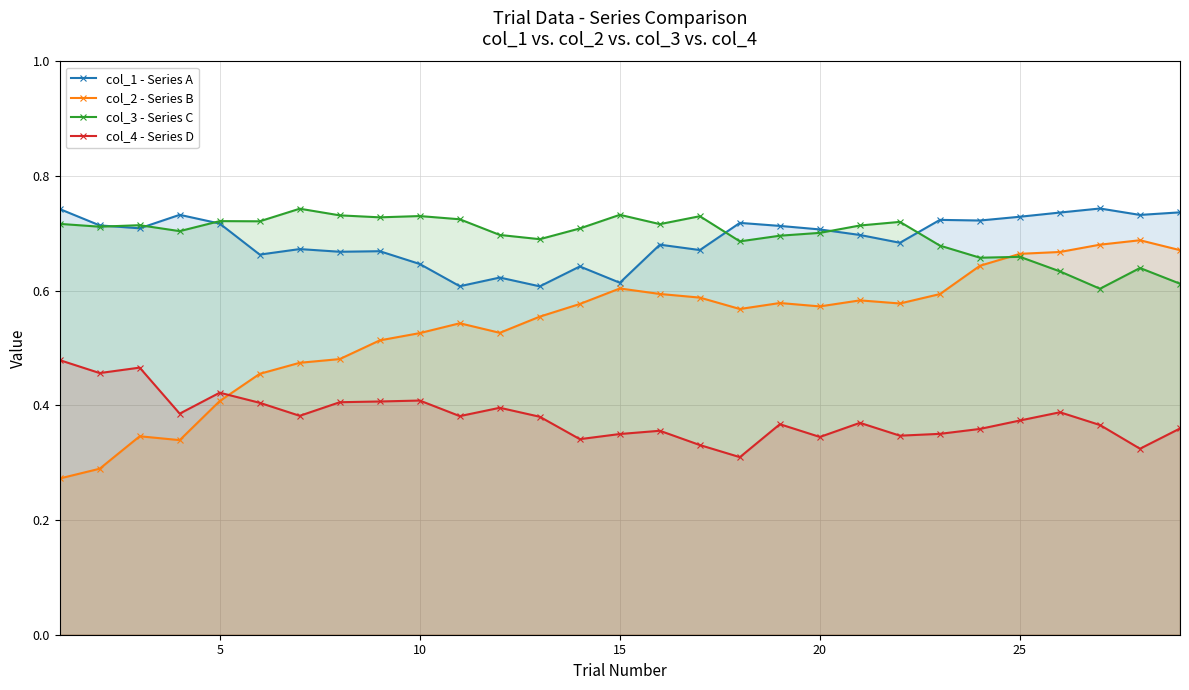

What is the maximum value for col_2 - Series B?

0.7